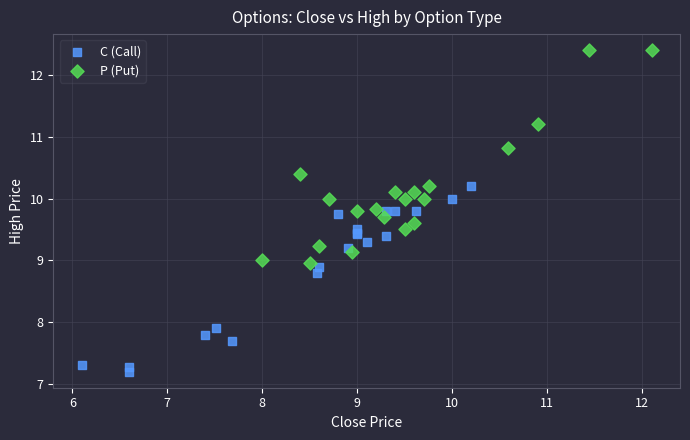

Which series reaches the maximum Y coordinate?

P (Put)